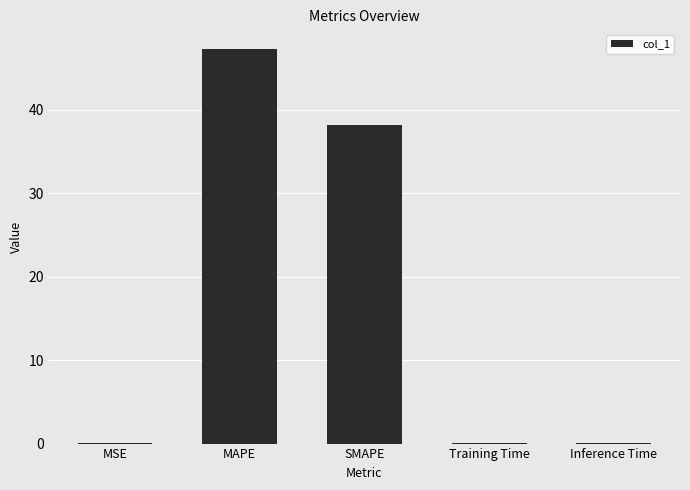

Which label corresponds to the largest value in the chart?

MAPE